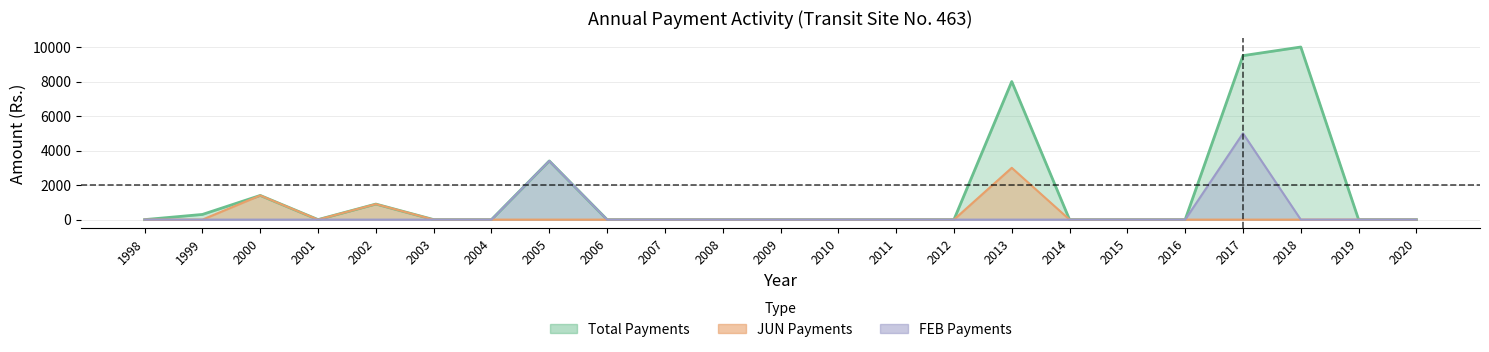

How many distinct data groups are displayed?

3